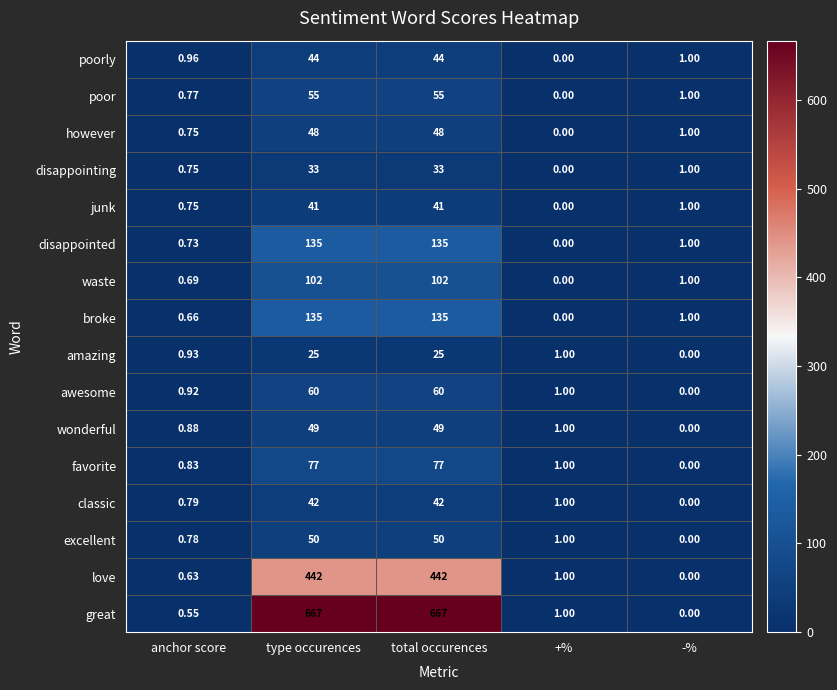

Which series has the widest spread of values?

great